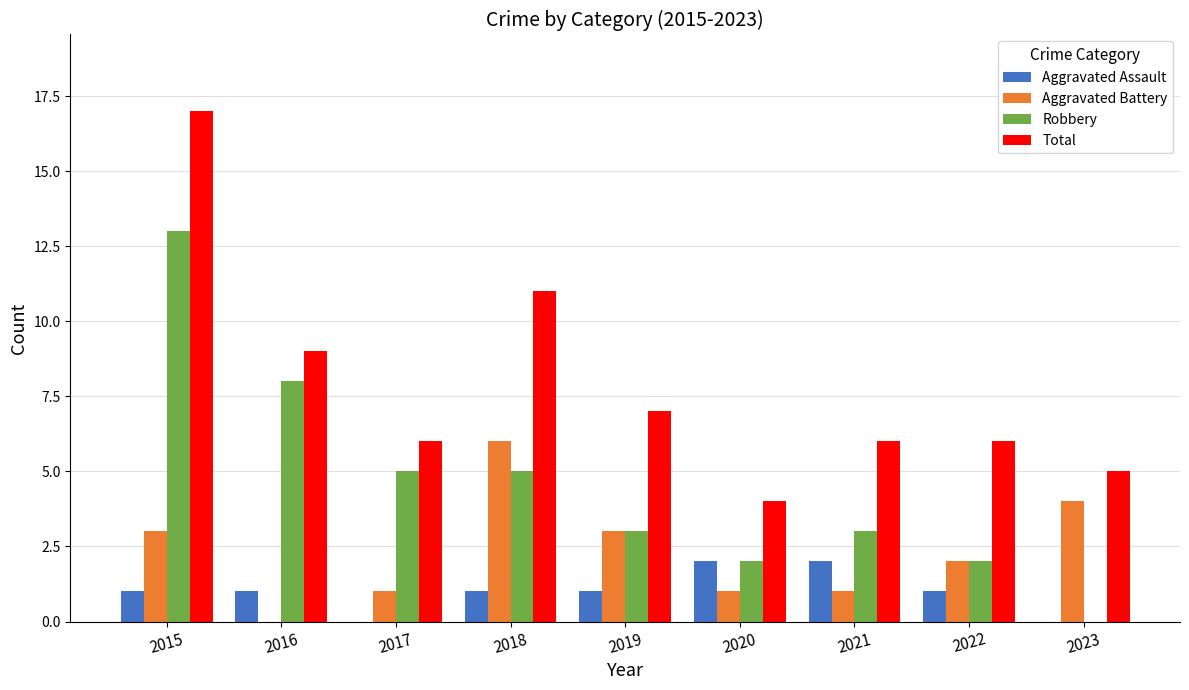

What is the sum of the Aggravated Battery values at 2021 and 2019?

4